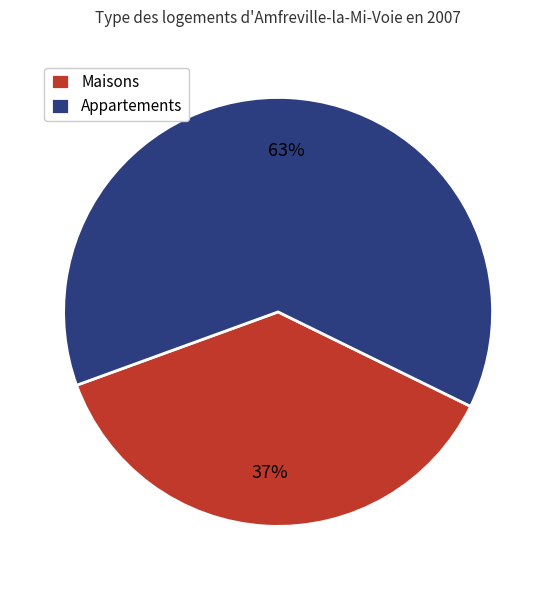

Is it true that Appartements is 63% of the pie?

True